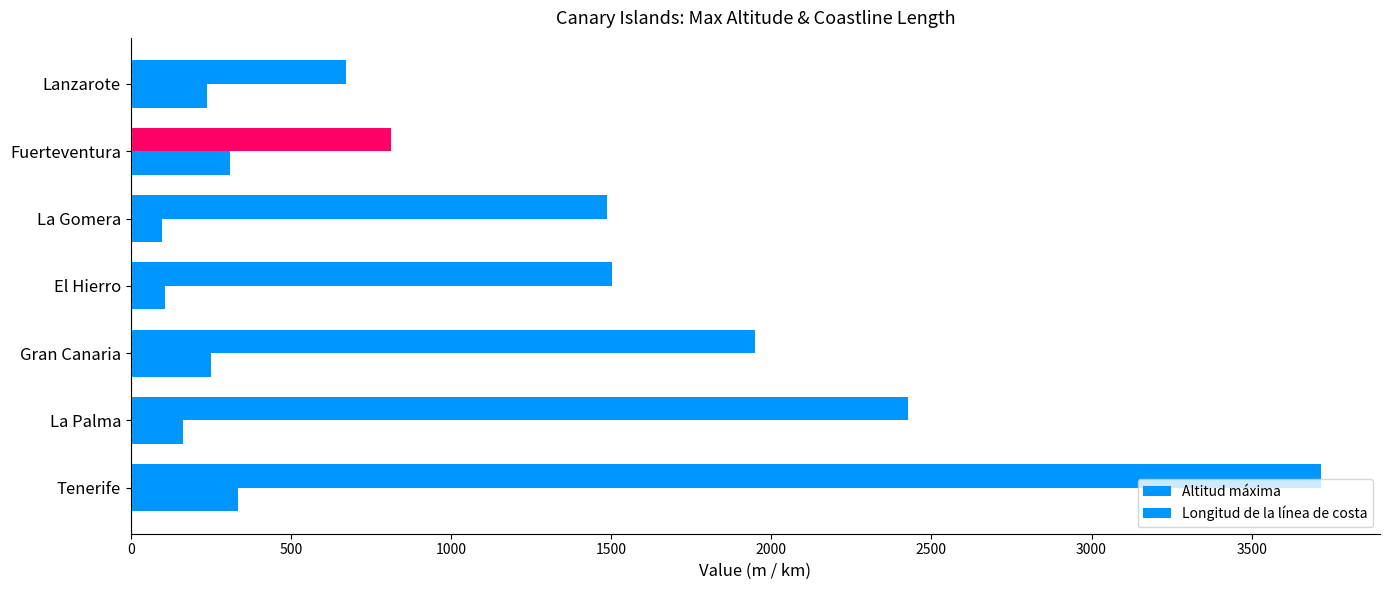

What is the difference between the maximum and minimum values in the Longitud de la línea de costa series?

239